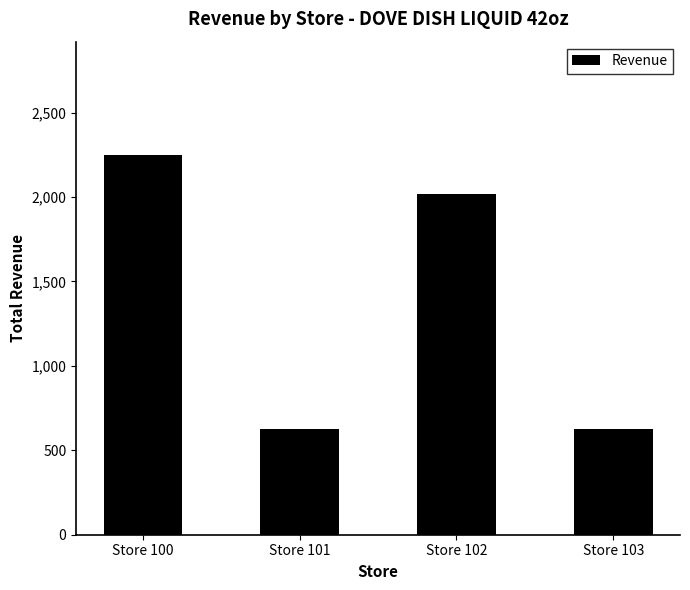

What is the value of the 3rd bar from the left?

2019.7